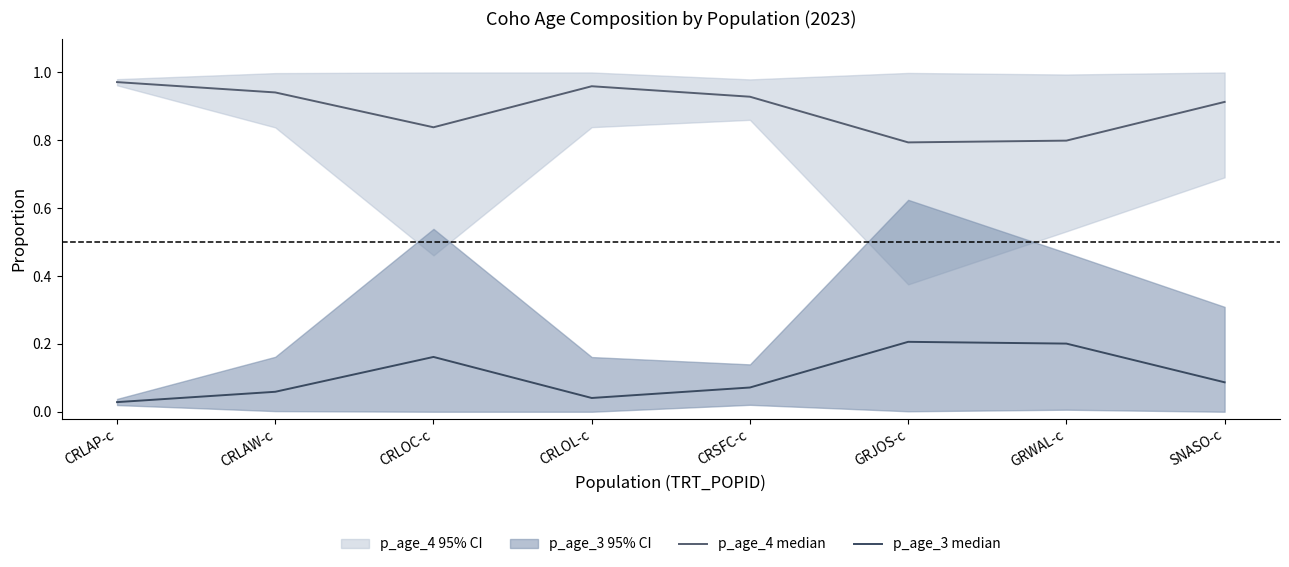

True or false: p_age_3 median and p_age_4 median cross at least once.

False